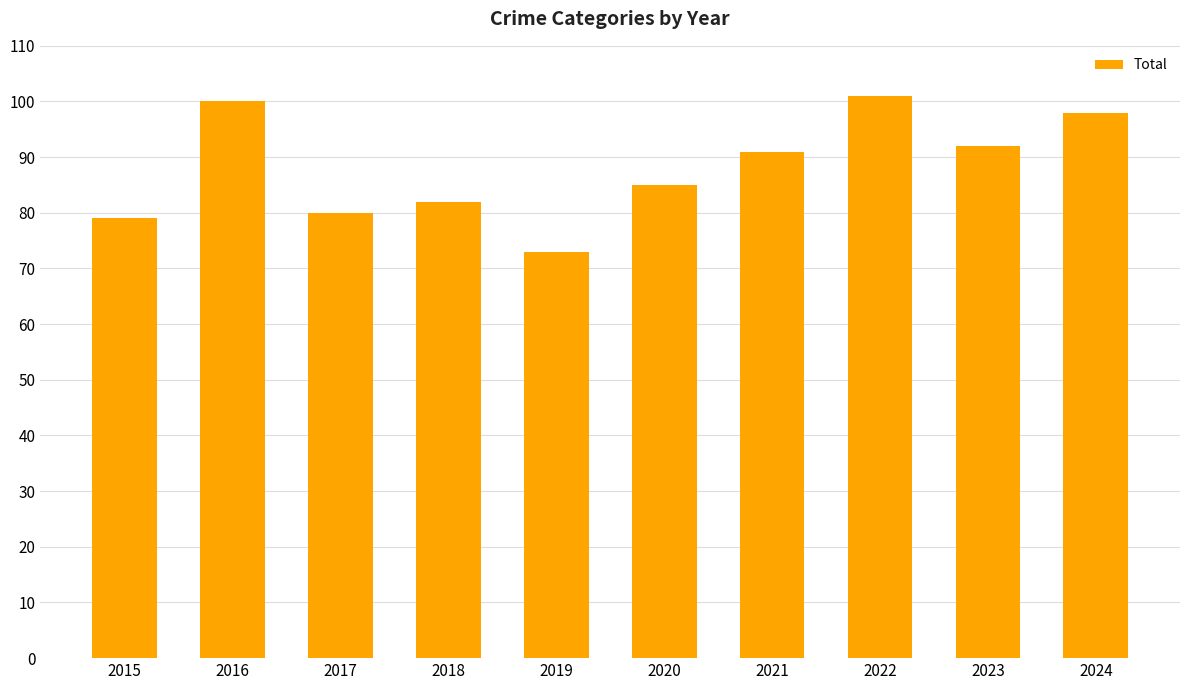

How many series are shown in this chart?

1